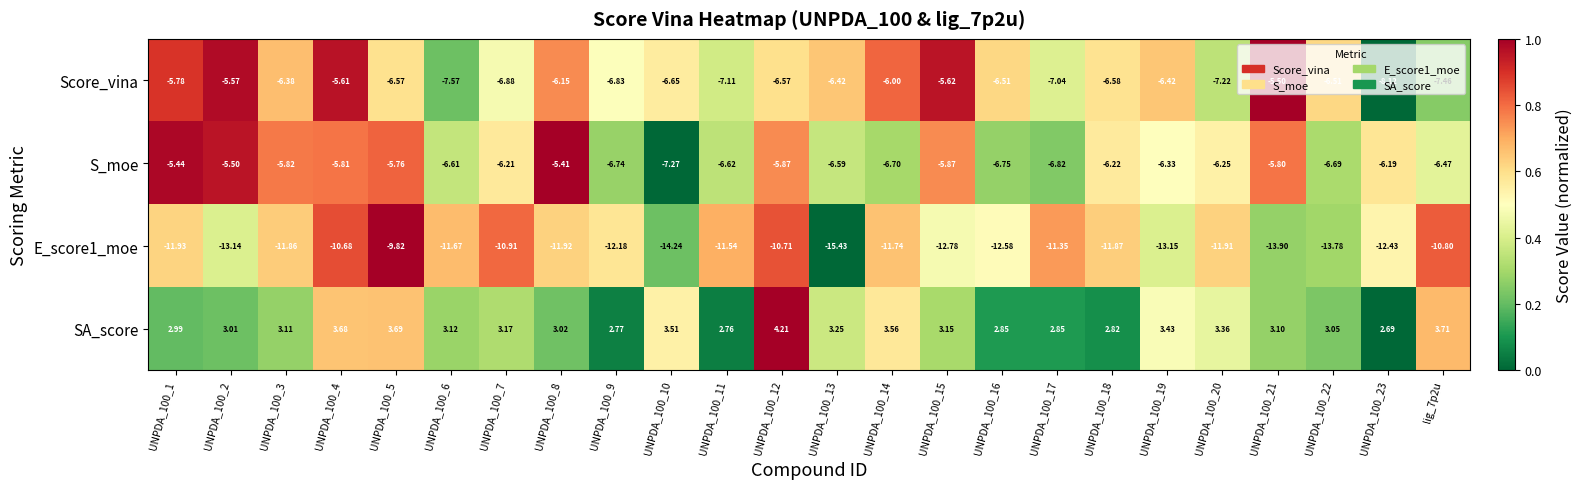

Is the value of E_score1_moe at UNPDA_100_23 greater than the value of S_moe at UNPDA_100_3?

No